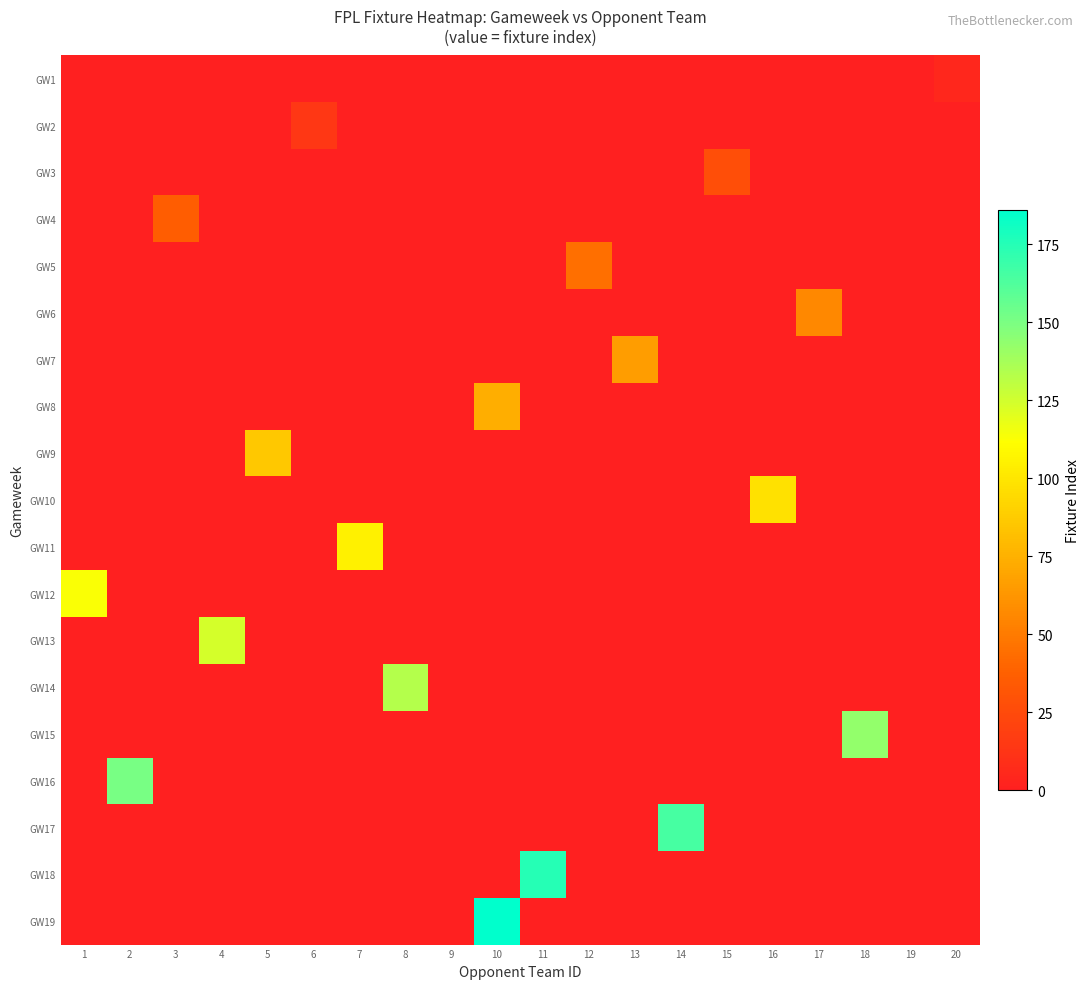

Which series changed the most between 2 and 10?

row_18